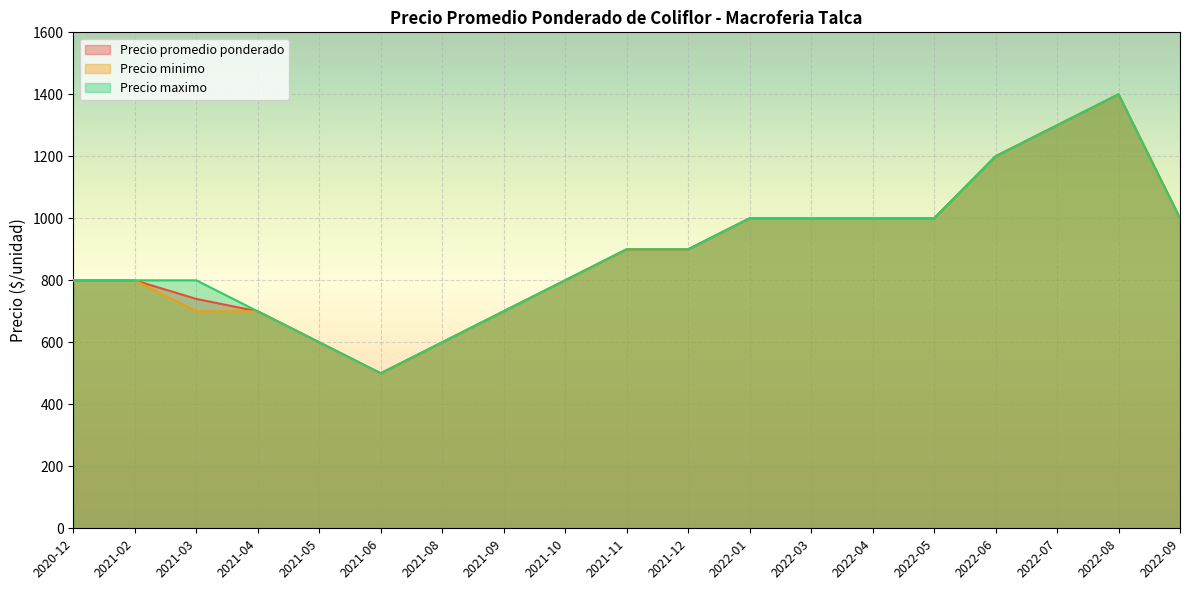

Rank the series by their average value, from lowest to highest.

Precio minimo, Precio promedio ponderado, Precio maximo